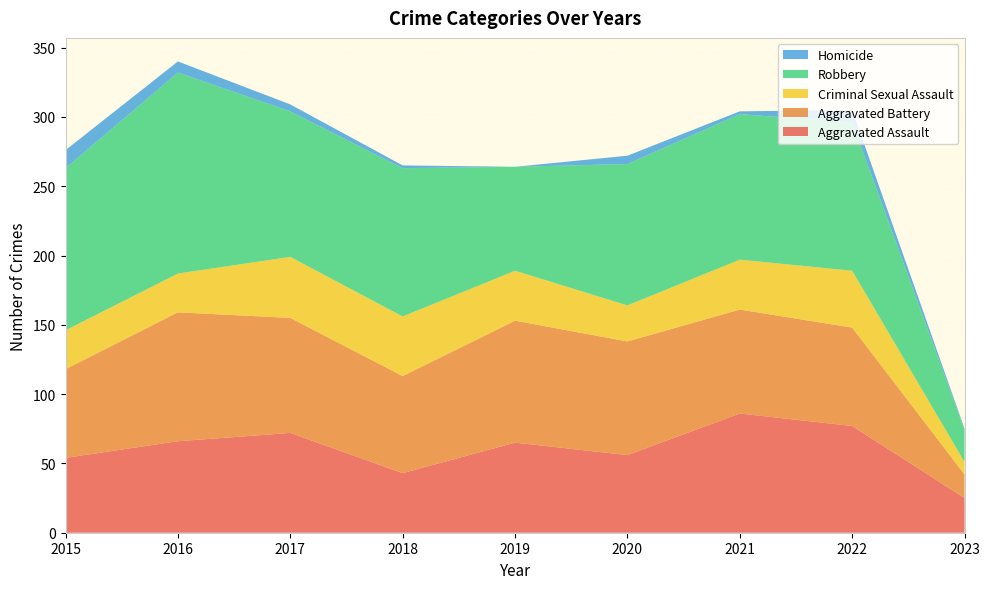

Reading left to right, transcribe all the data shown in this chart.

Aggravated Assault: 2015=54	2016=66	2017=72	2018=43	2019=65	2020=56	2021=86	2022=77	2023=25
Aggravated Battery: 2015=64	2016=93	2017=83	2018=70	2019=88	2020=82	2021=75	2022=71	2023=17
Criminal Sexual Assault: 2015=28	2016=28	2017=44	2018=43	2019=36	2020=26	2021=36	2022=41	2023=9
Robbery: 2015=117	2016=145	2017=105	2018=107	2019=75	2020=102	2021=105	2022=107	2023=23
Homicide: 2015=13	2016=8	2017=5	2018=2	2019=0	2020=6	2021=2	2022=9	2023=1